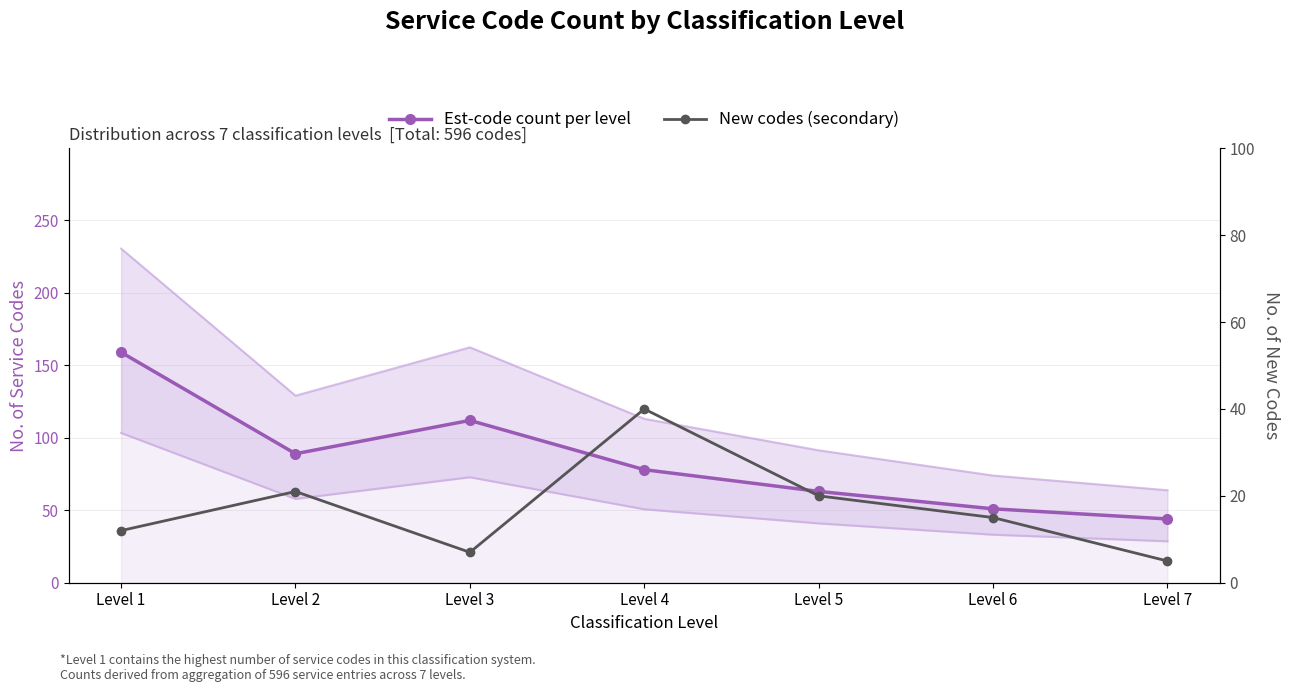

What value does the New codes (secondary) series have at Level 1, to the nearest 10?

10